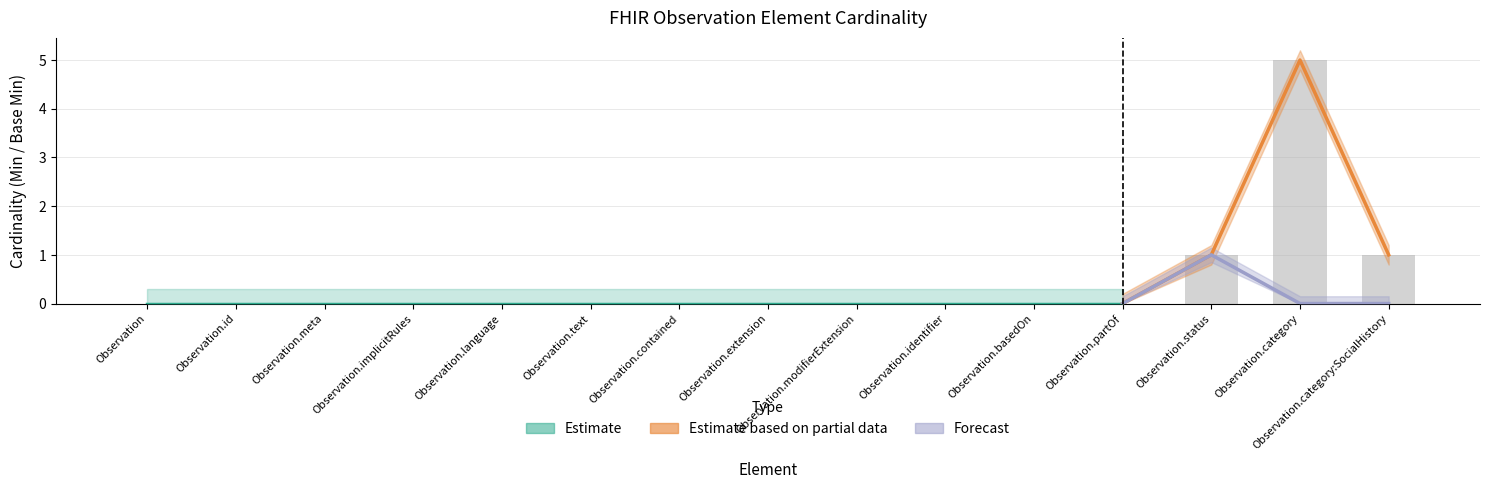

Reading left to right, extract all data points from this chart.

0	0	0	0	0	0	0	0	0	0	0	0	1	5	1